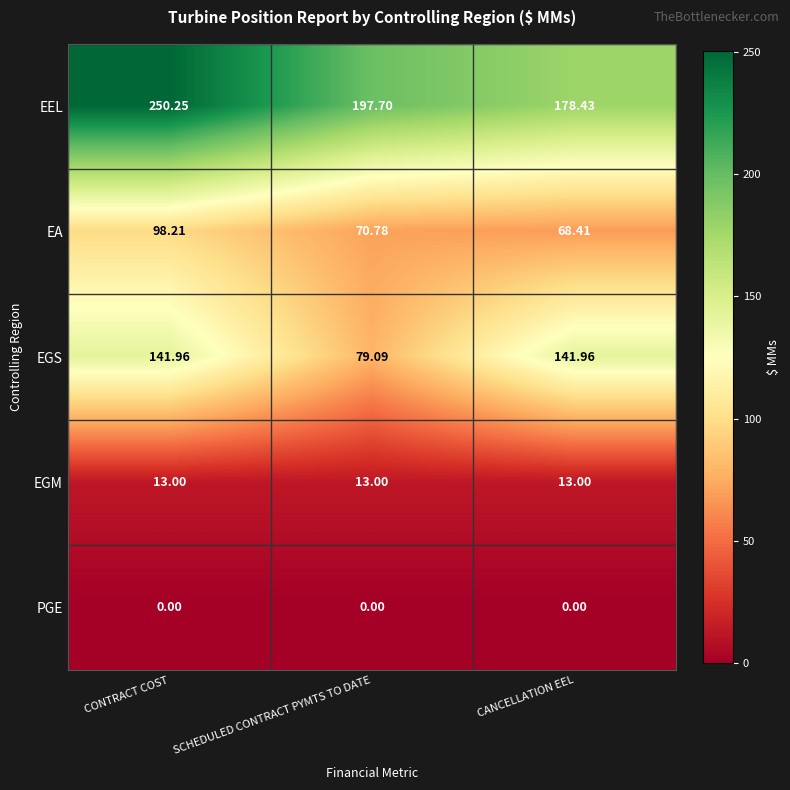

Which series has the widest spread of values?

EEL